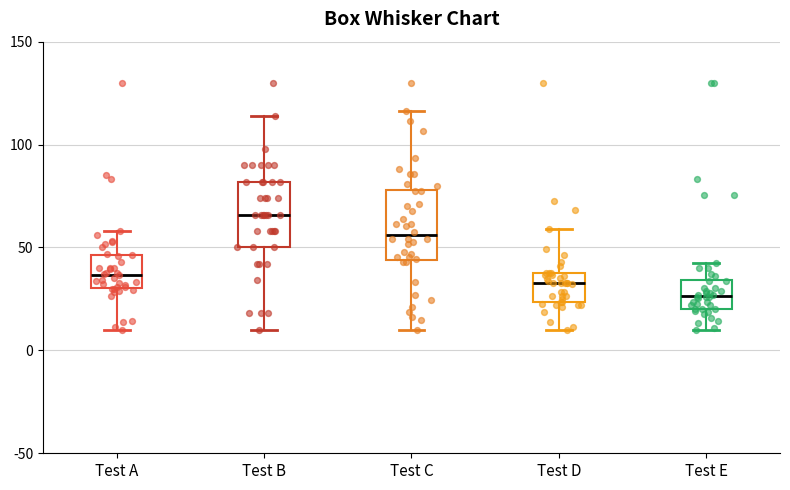

Where is the upper edge of the box for Test C on the y-axis? The values are not printed on the chart, so give them approximately, as read against the axis.

80